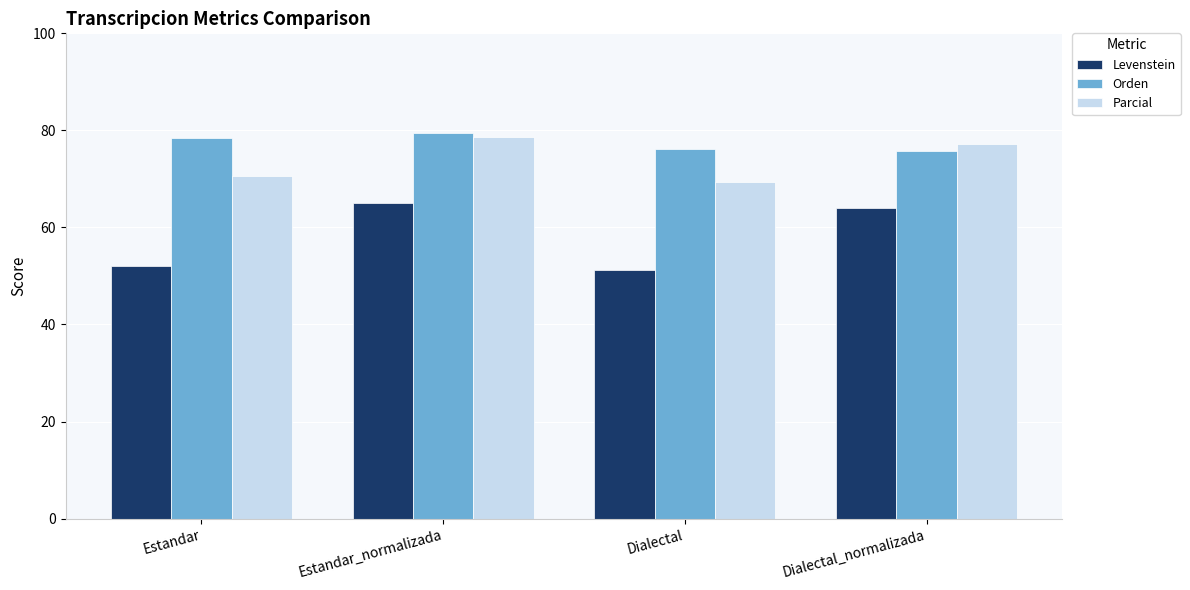

At Estandar_normalizada, list the series in order from smallest to largest.

Levenstein, Parcial, Orden